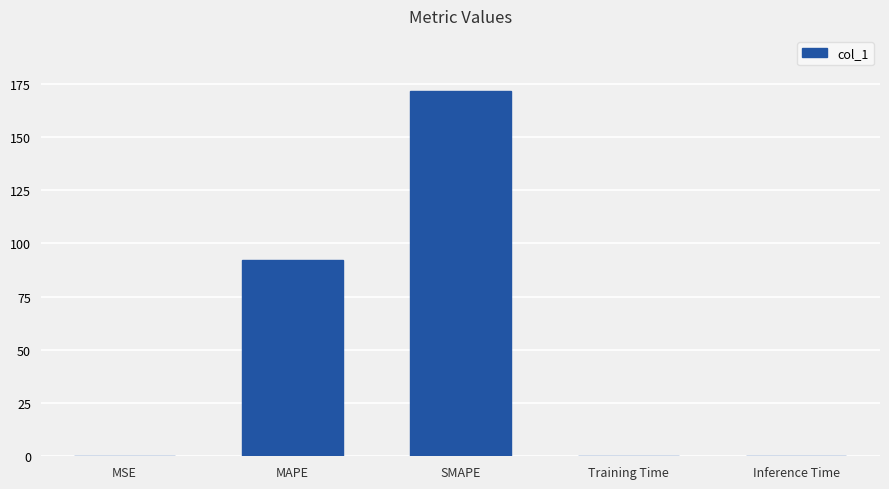

Reading right to left, extract all data points from this chart.

0.1	0.1	171.6	92.4	0.1